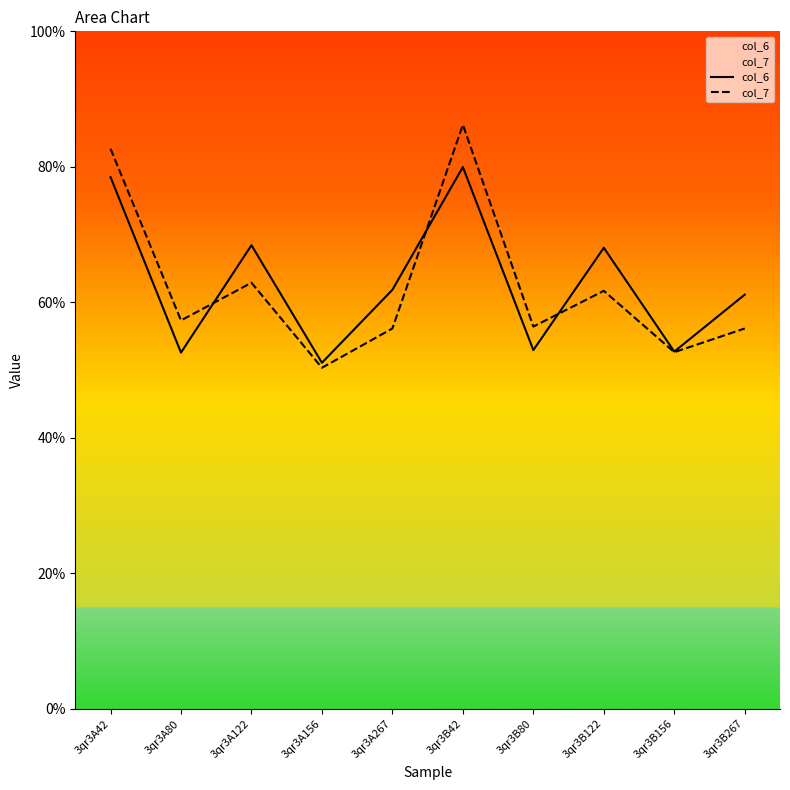

What position from the left is 3qr3A156?

4